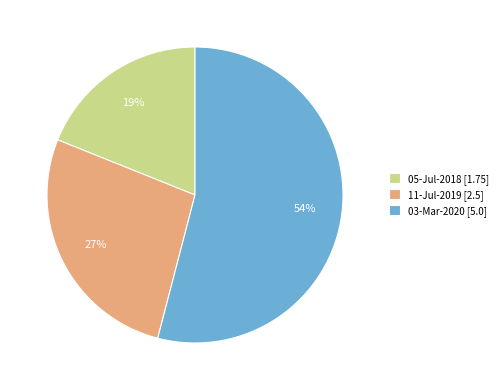

Which slice is the smallest?

05-Jul-2018